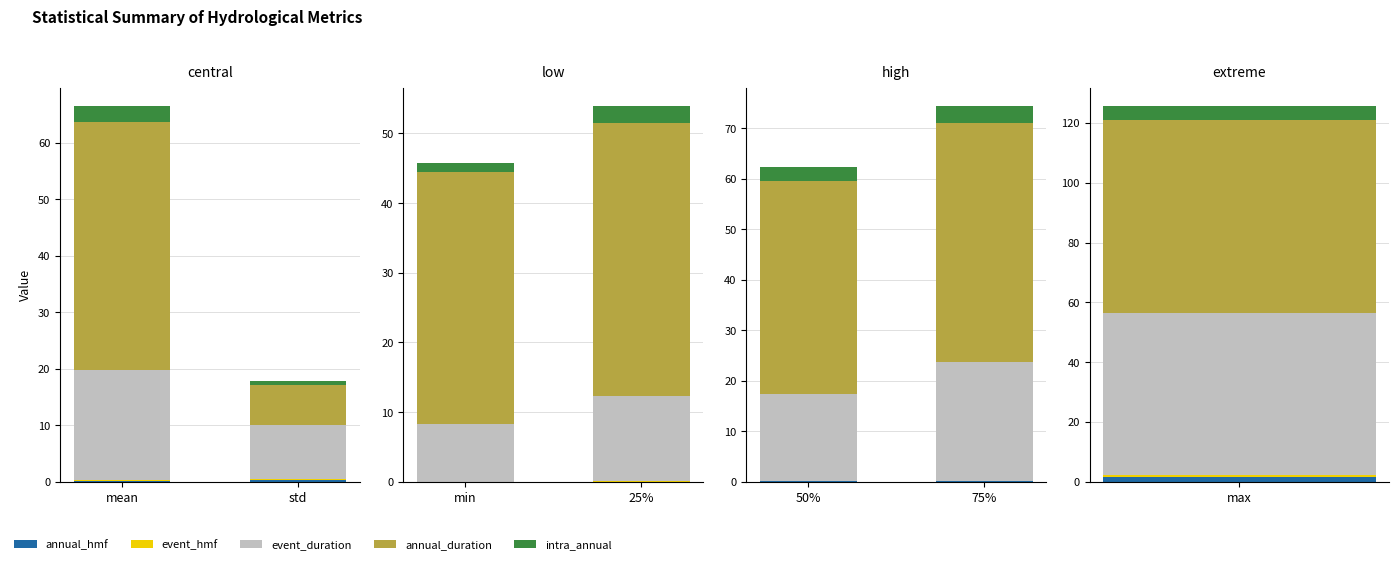

Count the number of data series in this chart.

5